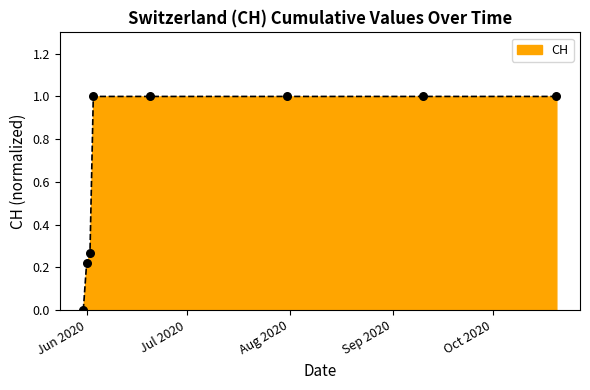

What is the greatest value displayed?

1.0